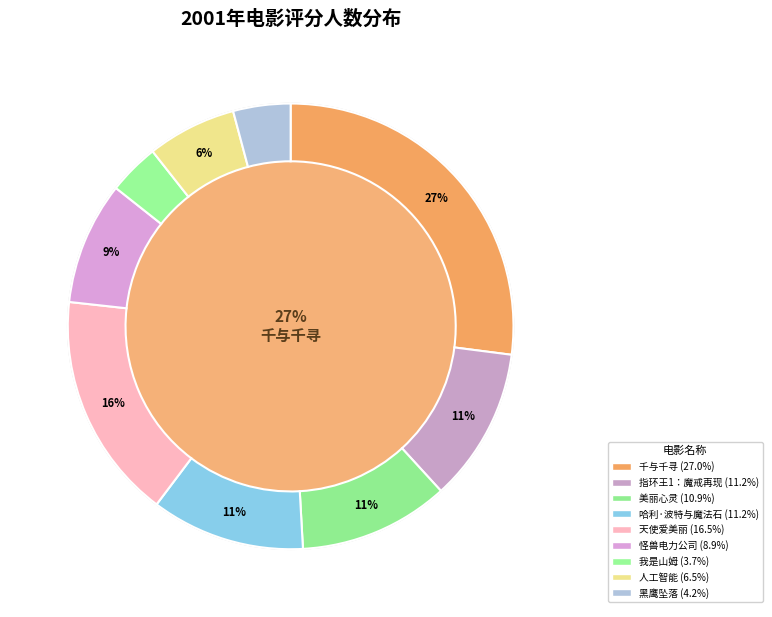

To the nearest percent, what percentage of the pie is 人工智能?

6%